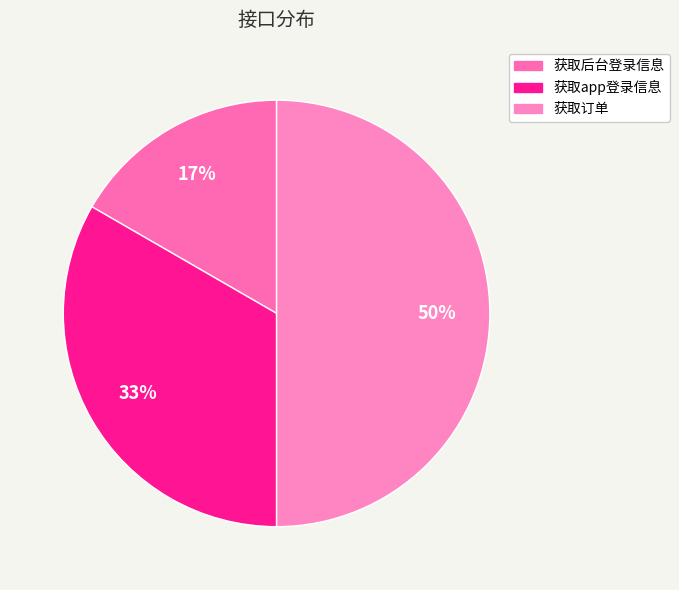

Rank the categories by value from highest to lowest.

获取订单, 获取app登录信息, 获取后台登录信息